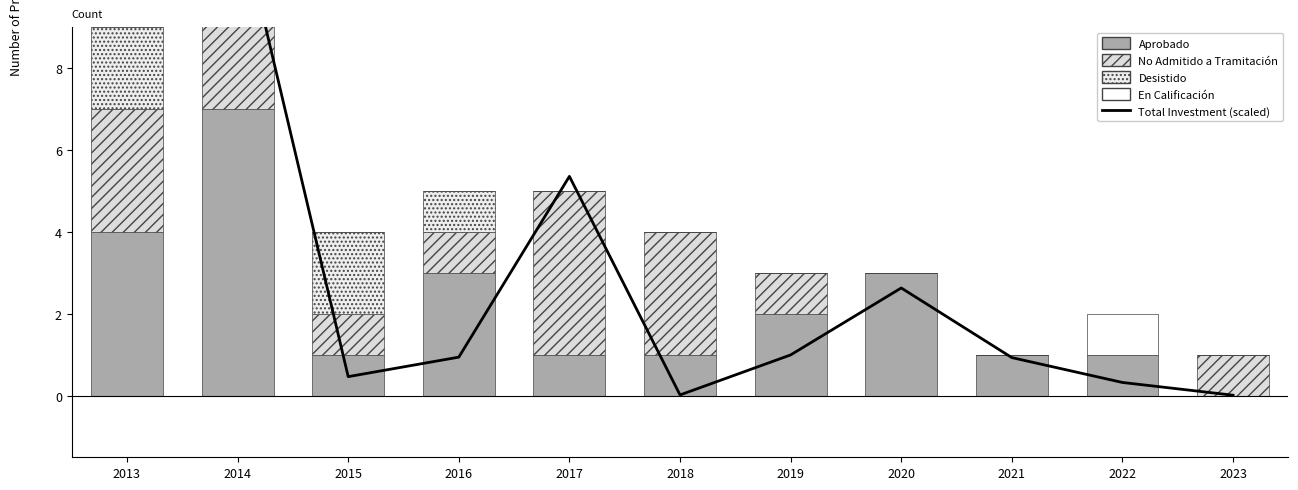

Which series has the largest range (max minus min)?

Total Investment (scaled)